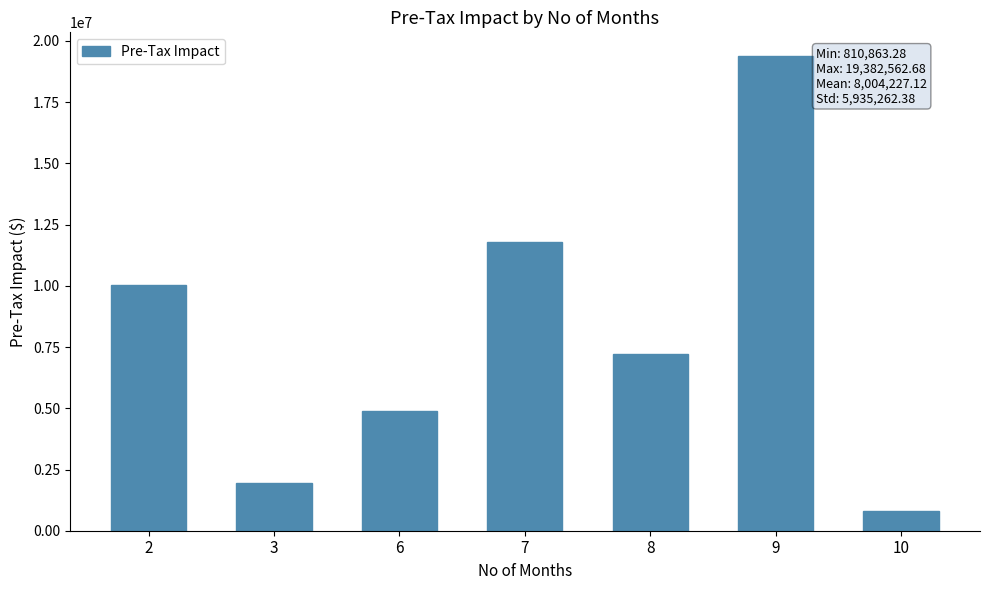

What is the difference between the values at 10 and 8?

6389004.5